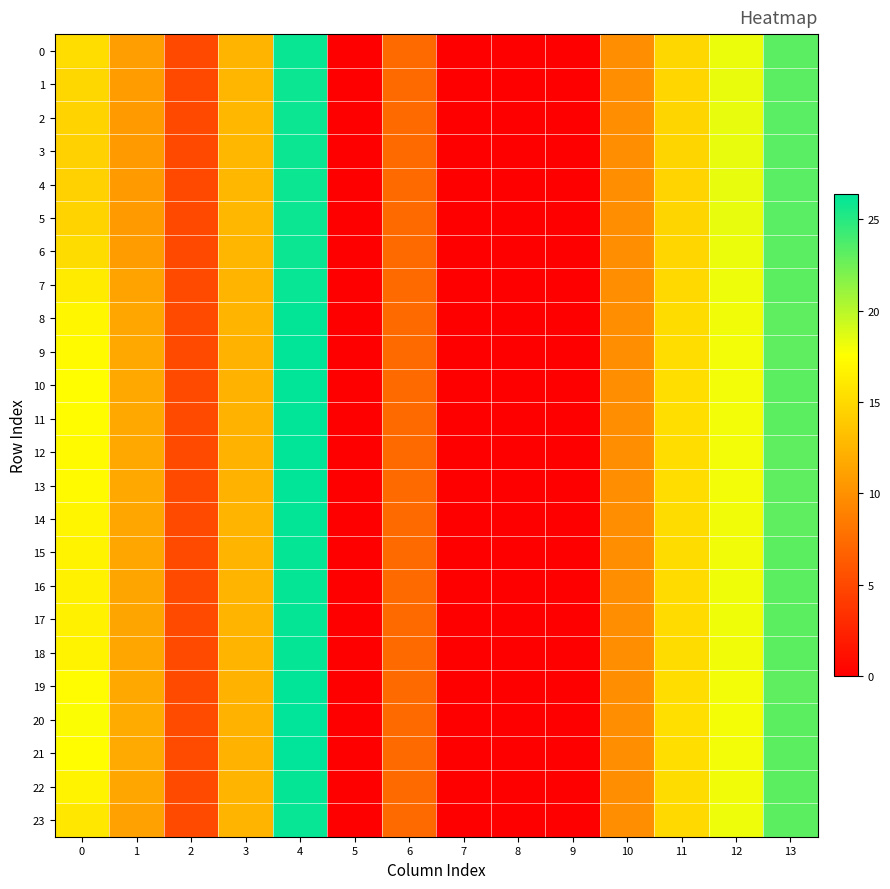

What is the difference between the highest and lowest values at 11?

0.7